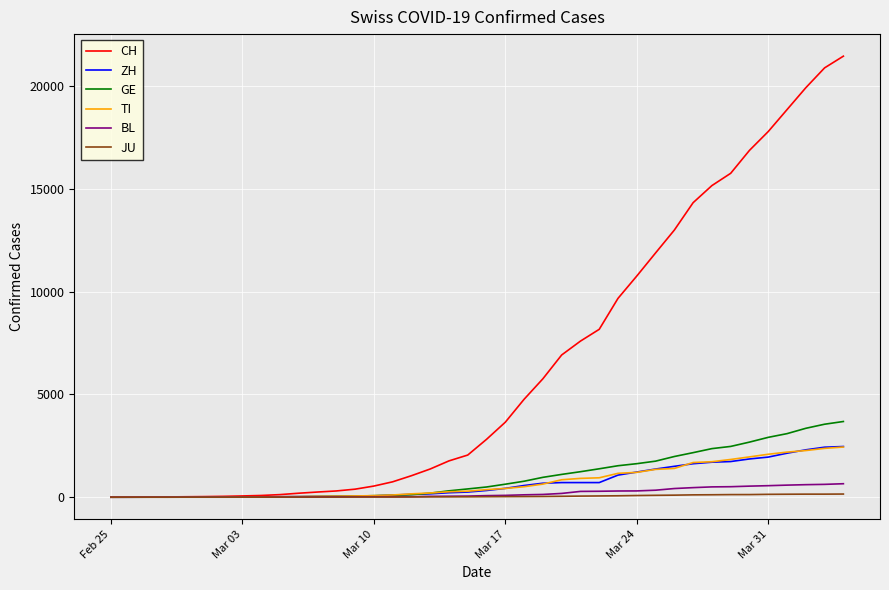

What is the maximum value shown in the chart?

21469